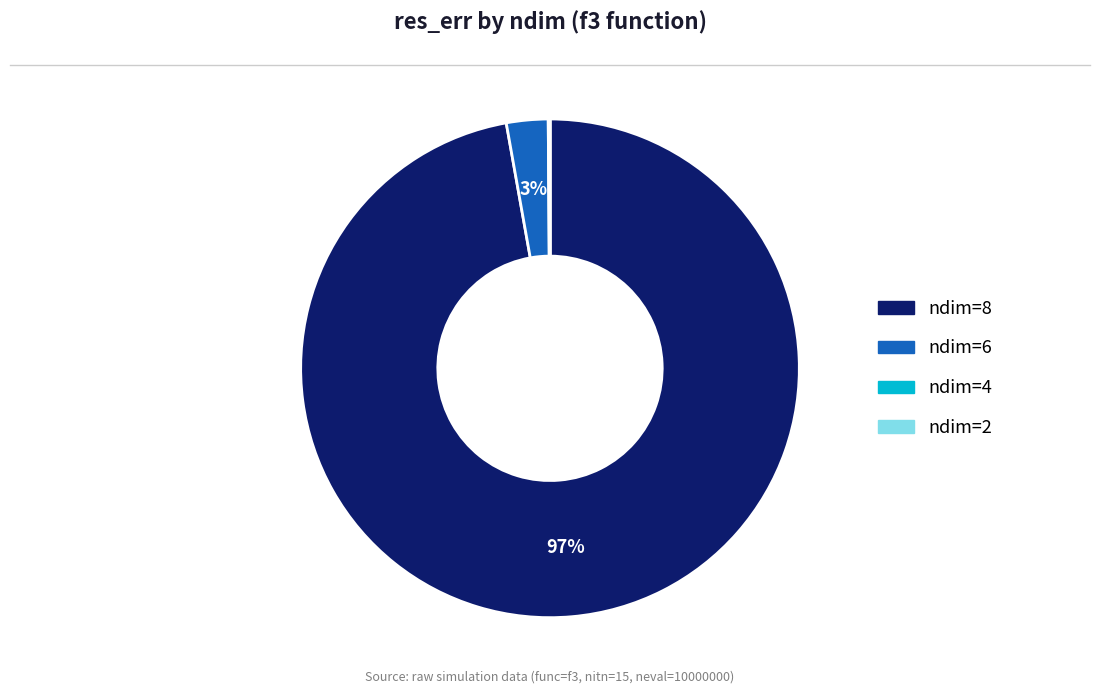

To the nearest percent, what is the difference between the largest and smallest slice percentages?

97%